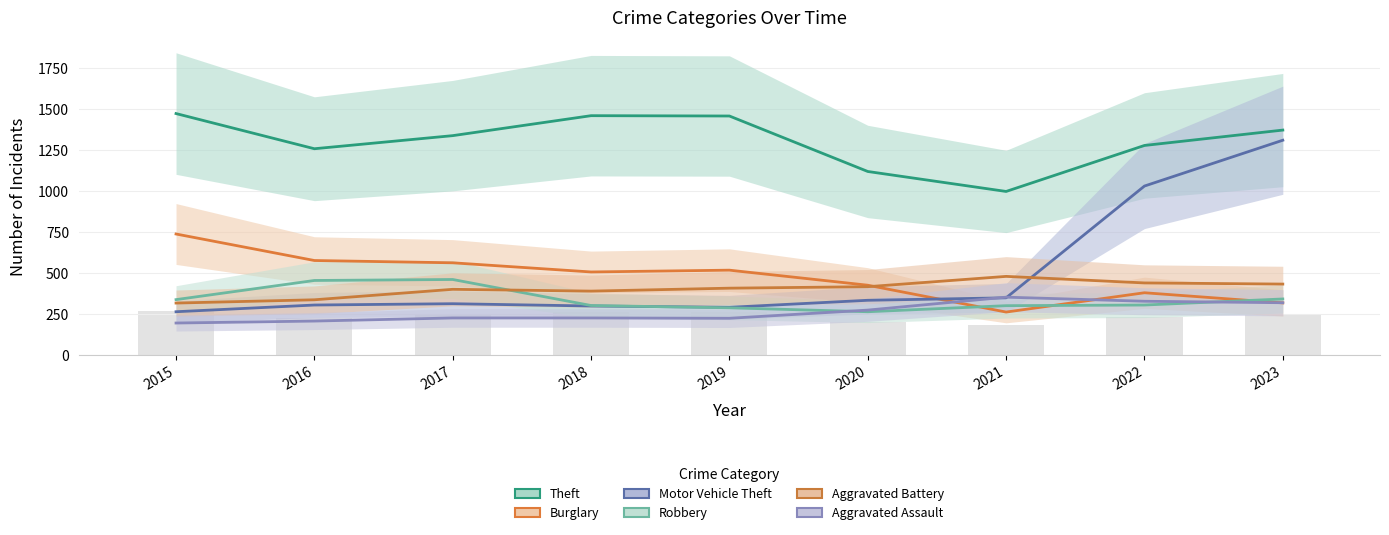

List the labels in order of Theft value, smallest first.

2021, 2020, 2016, 2022, 2017, 2023, 2019, 2018, 2015